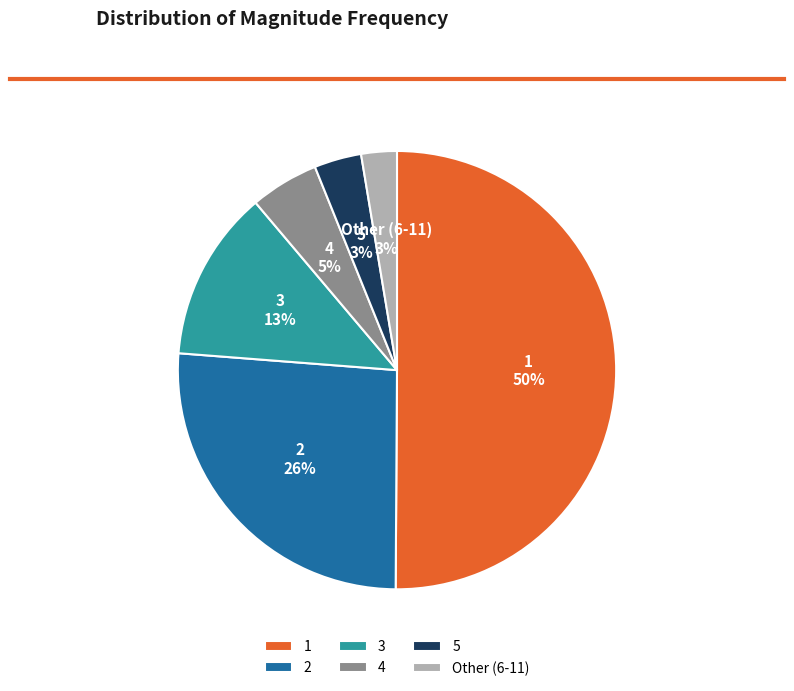

To the nearest percent, what is the difference between the largest and smallest slice percentages?

47%